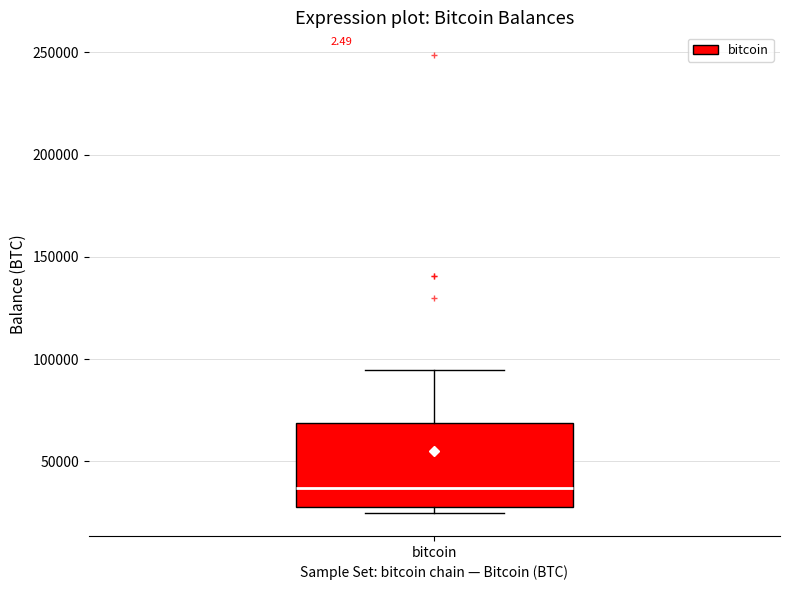

Read this box plot against the y-axis: the position of the median line, the range covered by the box, and the ends of both whiskers. The values are not printed on the chart, so give them approximately, as read against the axis.

median 35000, box 30000 to 70000, whiskers 25000 to 95000